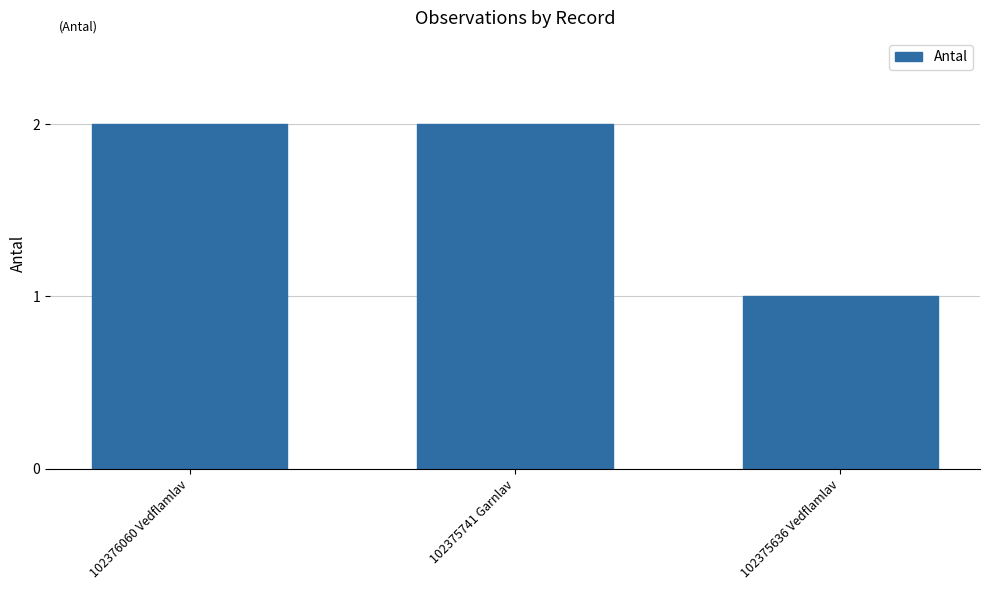

Does the chart contain any negative values?

No